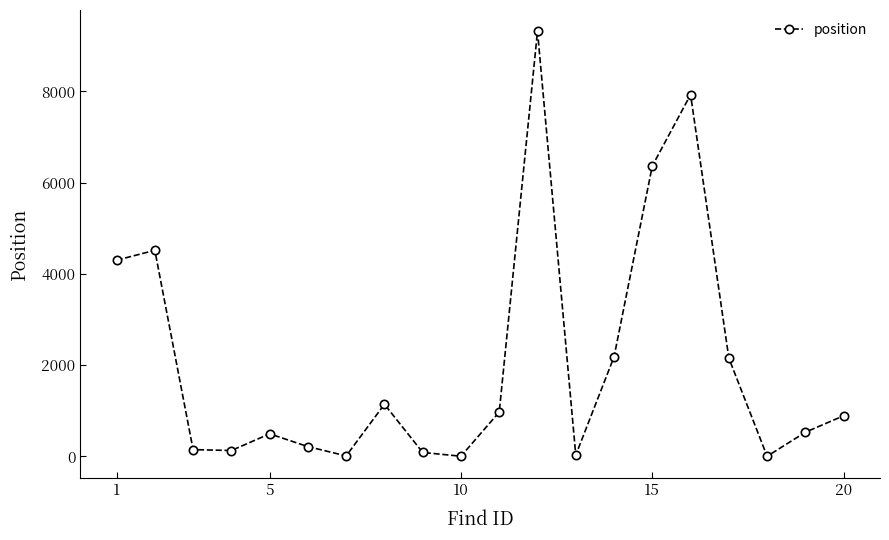

How many interior local peaks (higher than both neighbors) does the data have?

5